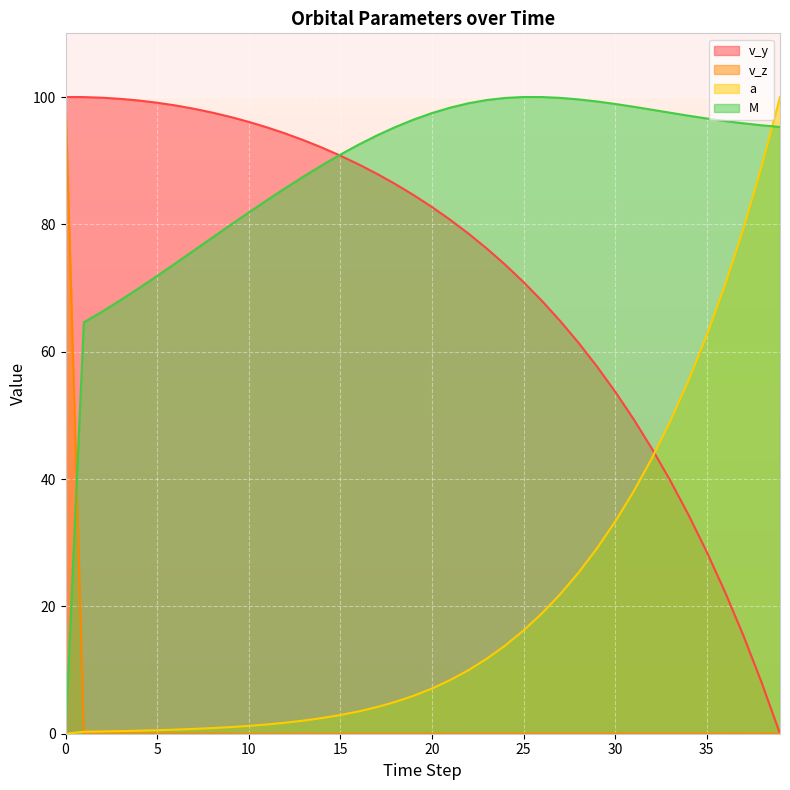

The value of v_y at 6 is 138.8. True or false?

False